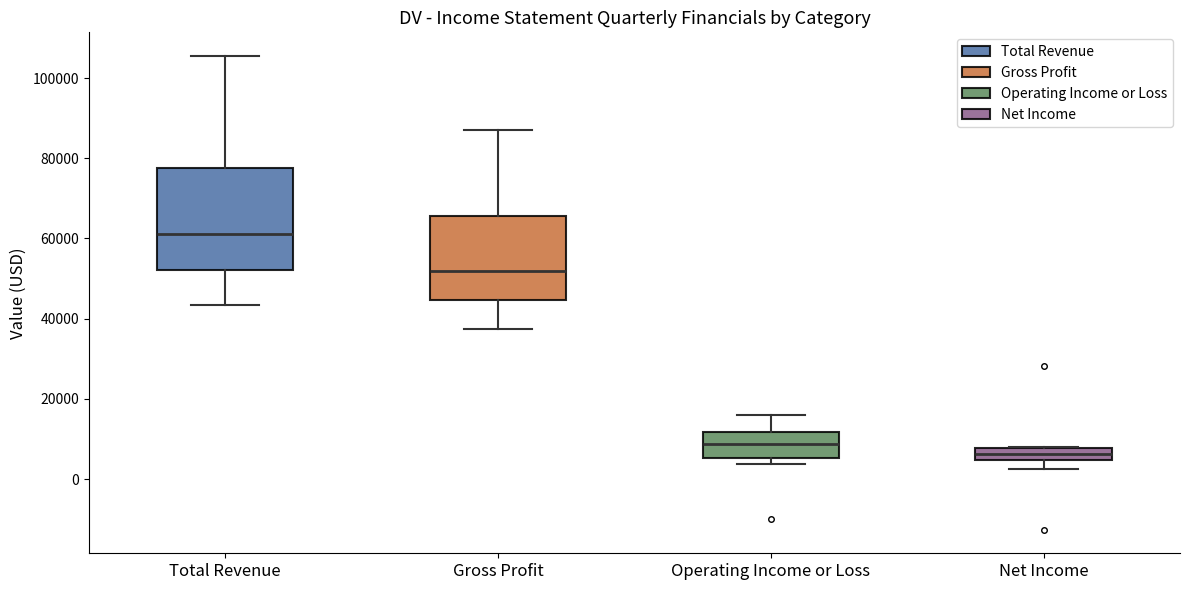

Which box's median line is the highest?

Total Revenue